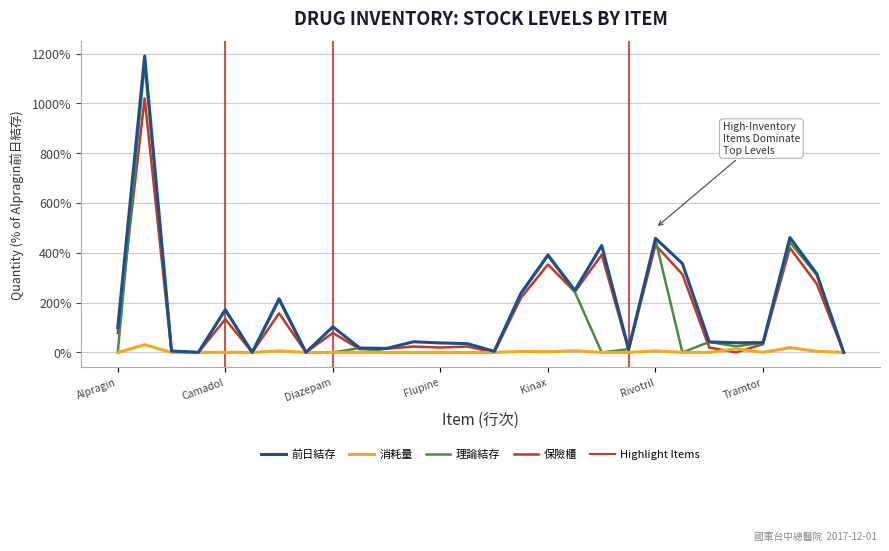

Which series has the largest range (max minus min)?

前日結存